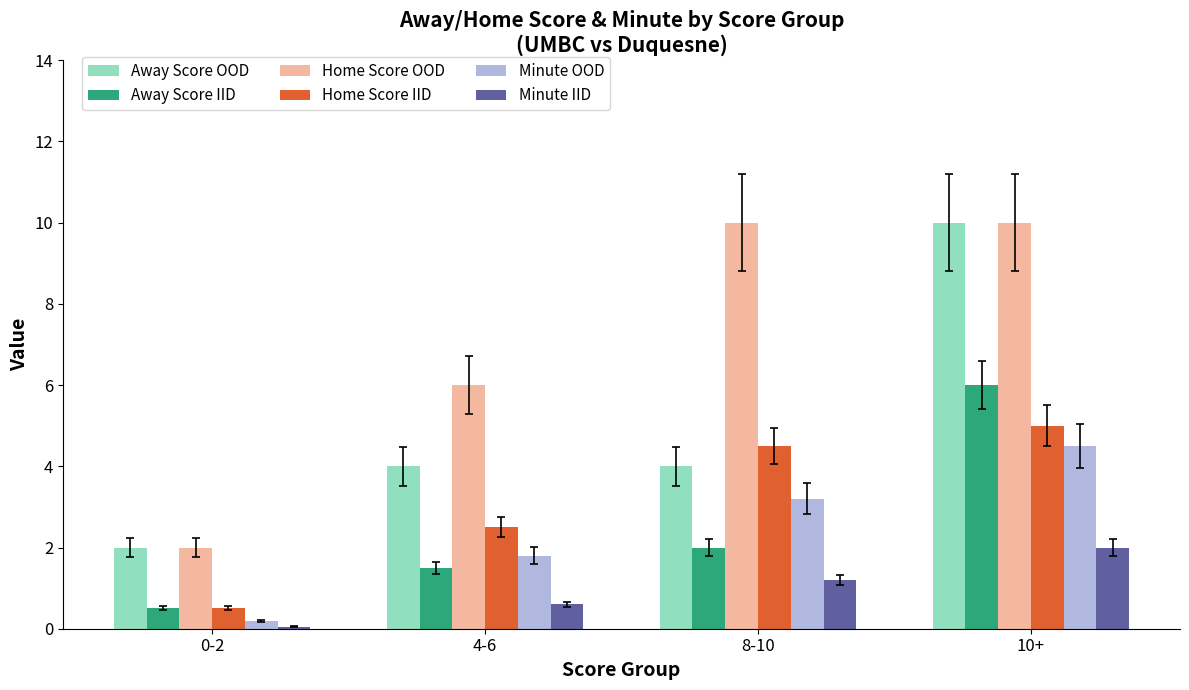

What is the maximum value shown in the chart?

10.0